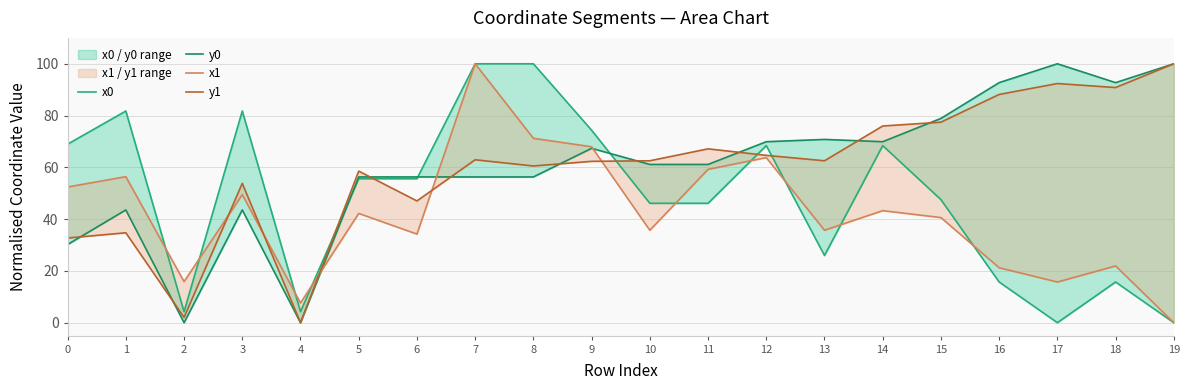

What is the value of the x0 point at the 15th from the left?

68.4